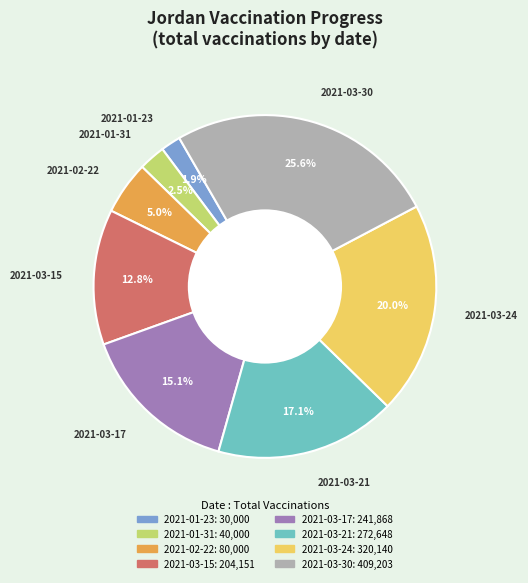

Approximately how many times larger is the value at 2021-03-24 compared to 2021-03-30?

0.8